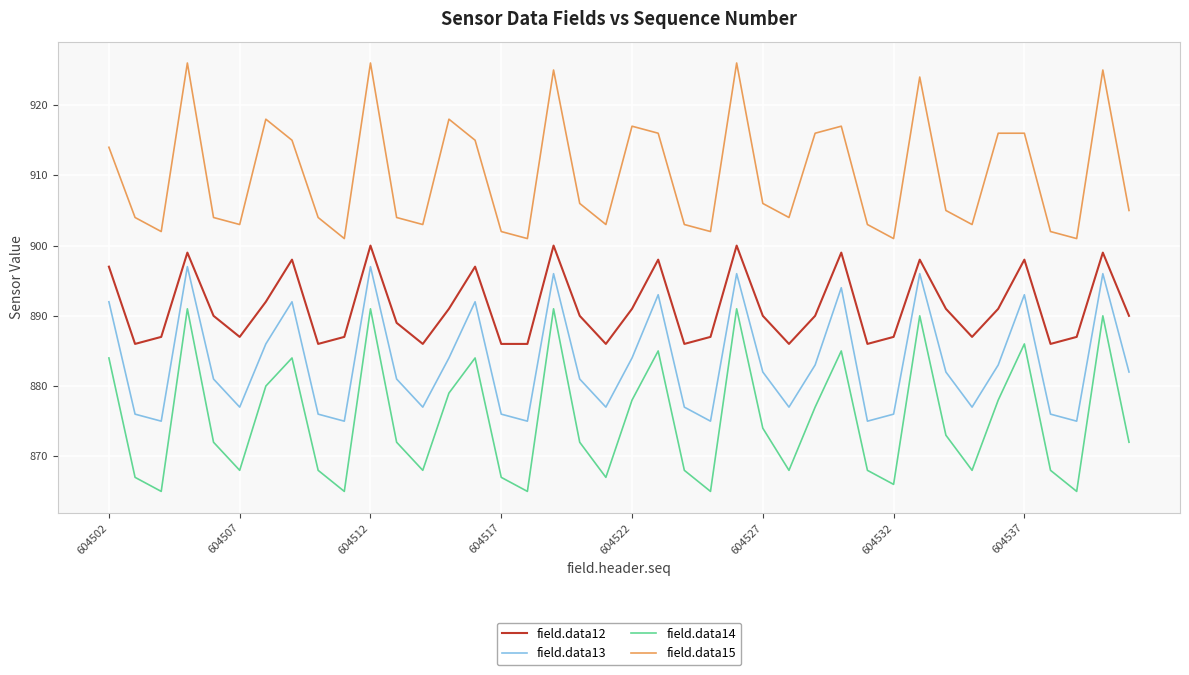

What is the sum of all field.data13 values?

35335